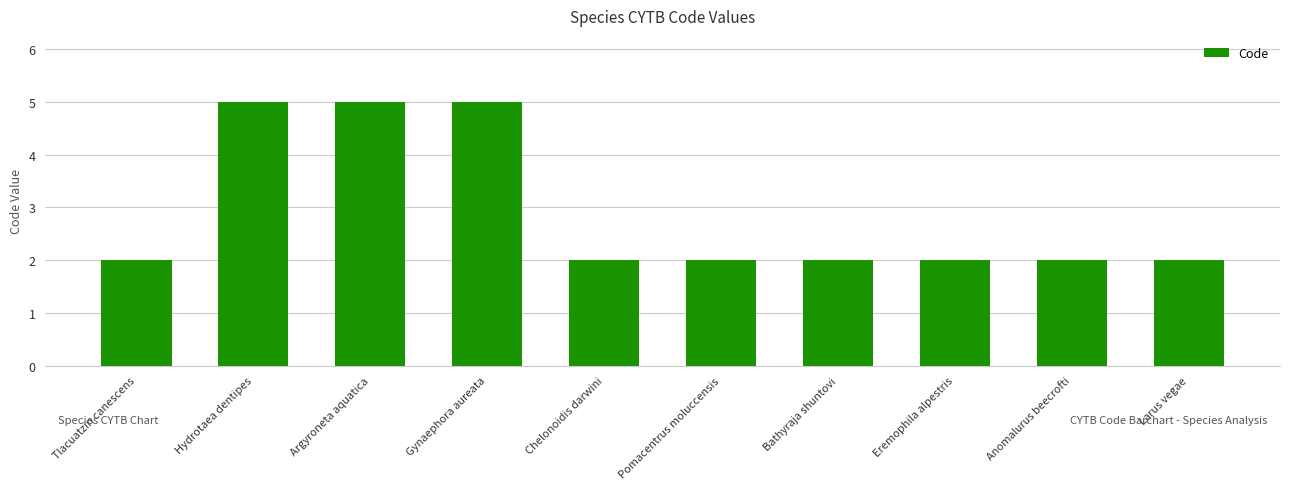

How many data points does each series have?

10